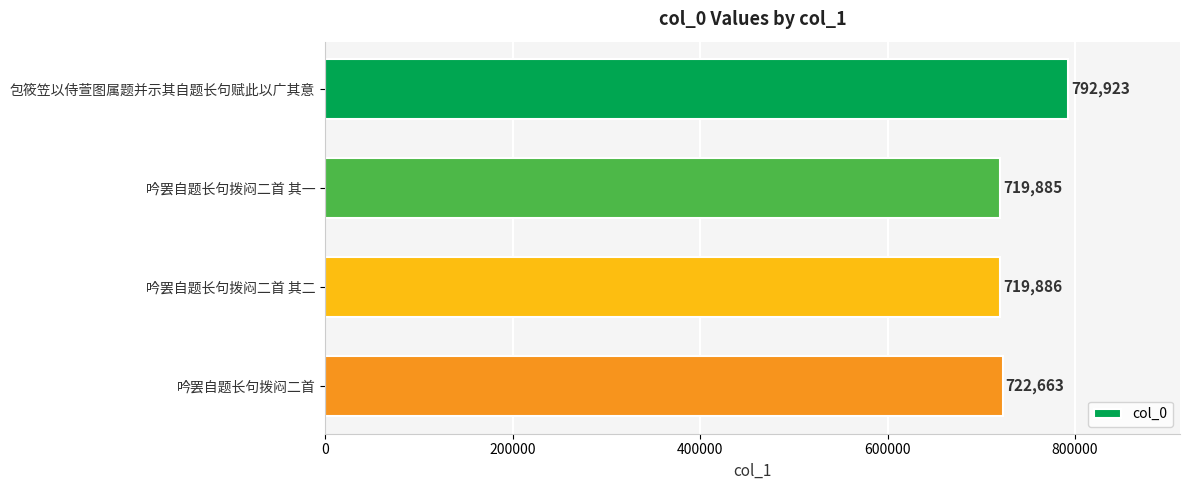

Which label corresponds to the smallest value in the chart?

吟罢自题长句拨闷二首 其一